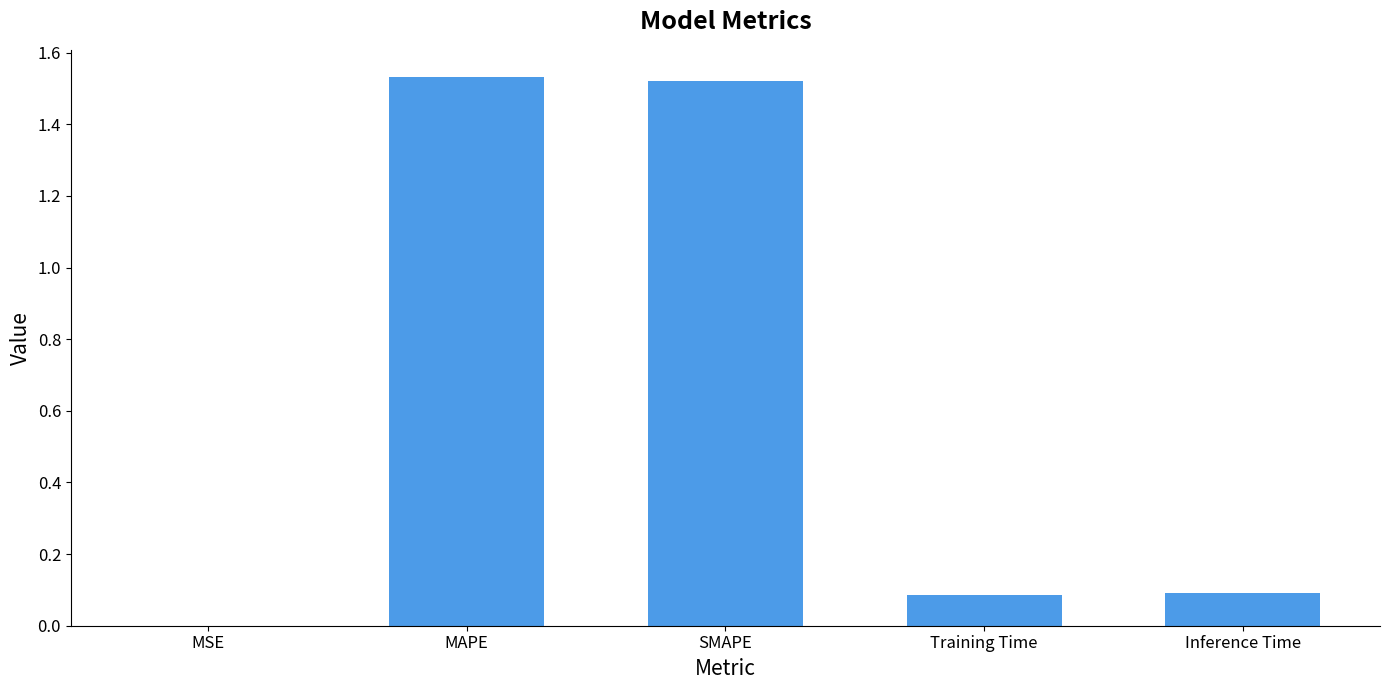

The value at Inference Time is 0.1. True or false?

True